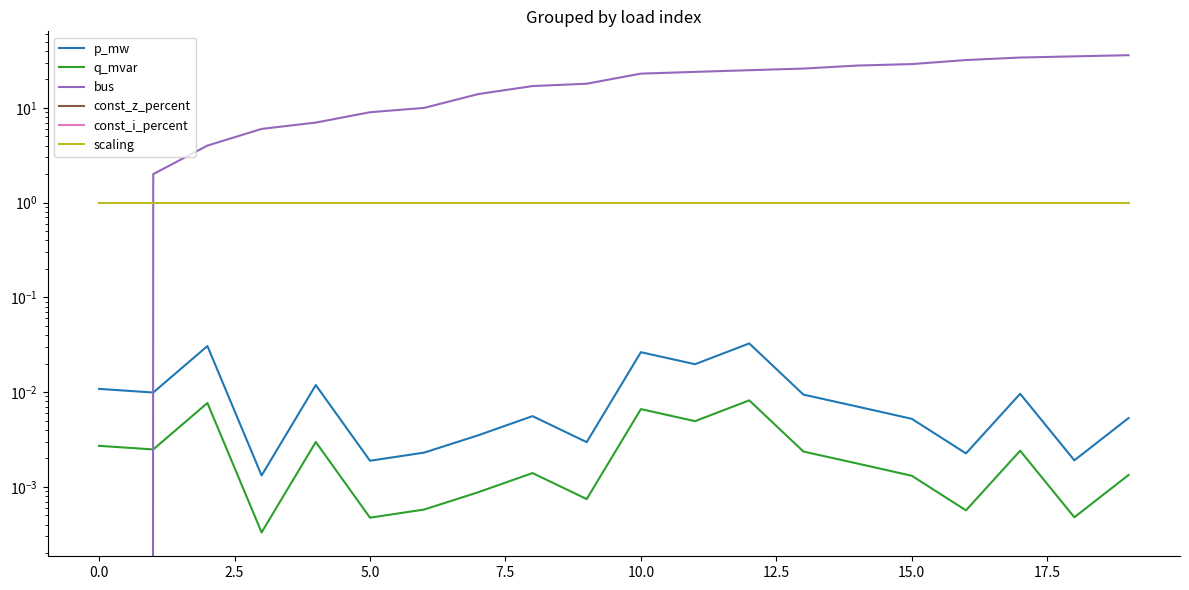

Reading right to left, list all the values displayed in this chart.

p_mw: 0.0	0.0	0.0	0.0	0.0	0.0	0.0	0.0	0.0	0.0	0.0	0.0	0.0	0.0	0.0	0.0	0.0	0.0	0.0	0.0
q_mvar: 0.0	0.0	0.0	0.0	0.0	0.0	0.0	0.0	0.0	0.0	0.0	0.0	0.0	0.0	0.0	0.0	0.0	0.0	0.0	0.0
bus: 36.0	35.0	34.0	32.0	29.0	28.0	26.0	25.0	24.0	23.0	18.0	17.0	14.0	10.0	9.0	7.0	6.0	4.0	2.0	0.0
const_z_percent: 0.0	0.0	0.0	0.0	0.0	0.0	0.0	0.0	0.0	0.0	0.0	0.0	0.0	0.0	0.0	0.0	0.0	0.0	0.0	0.0
const_i_percent: 0.0	0.0	0.0	0.0	0.0	0.0	0.0	0.0	0.0	0.0	0.0	0.0	0.0	0.0	0.0	0.0	0.0	0.0	0.0	0.0
scaling: 1.0	1.0	1.0	1.0	1.0	1.0	1.0	1.0	1.0	1.0	1.0	1.0	1.0	1.0	1.0	1.0	1.0	1.0	1.0	1.0